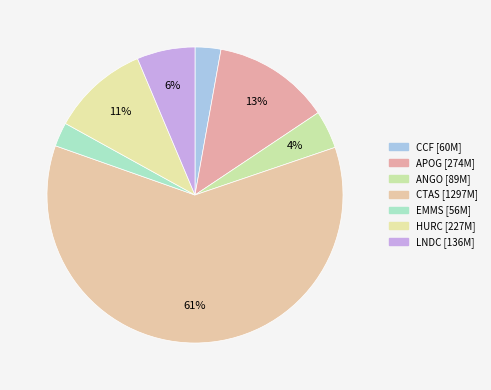

To the nearest percent, what portion does CTAS represent?

61%